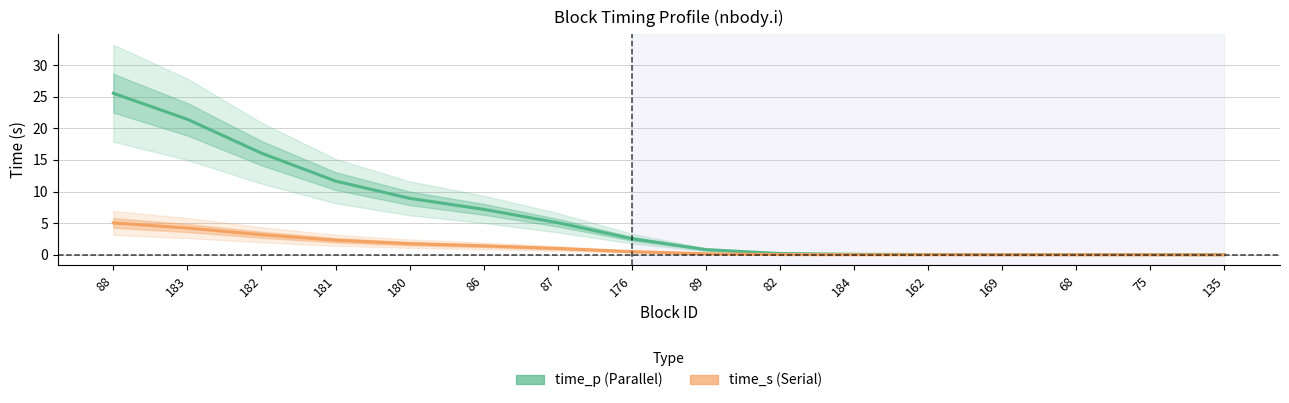

Is the value of time_p (Parallel) at 87 greater than the value of time_s (Serial) at 162?

Yes